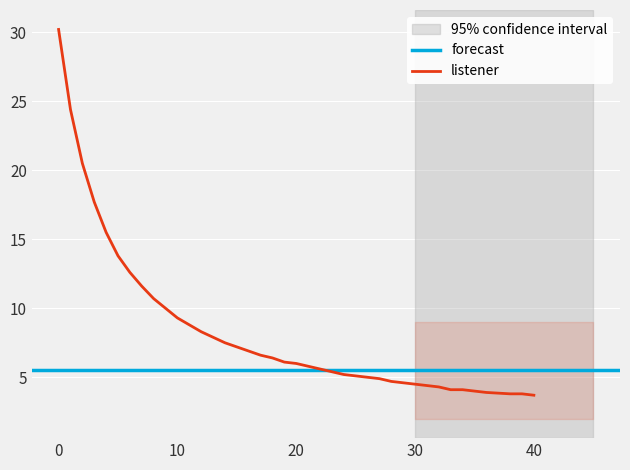

Is this an area chart (filled region under the line)?

No